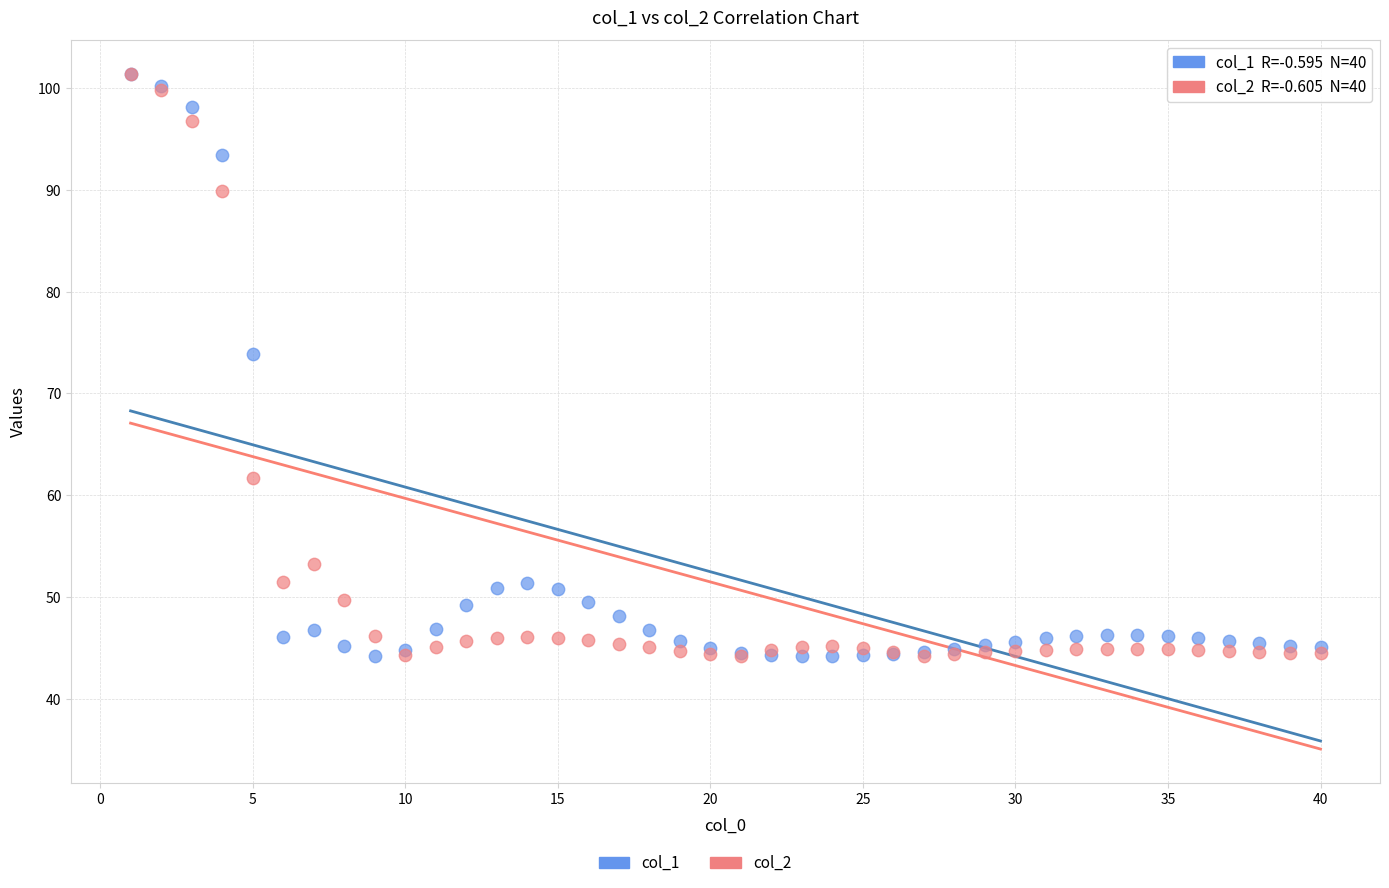

Across all series, what Y value is closest to 72?

73.9